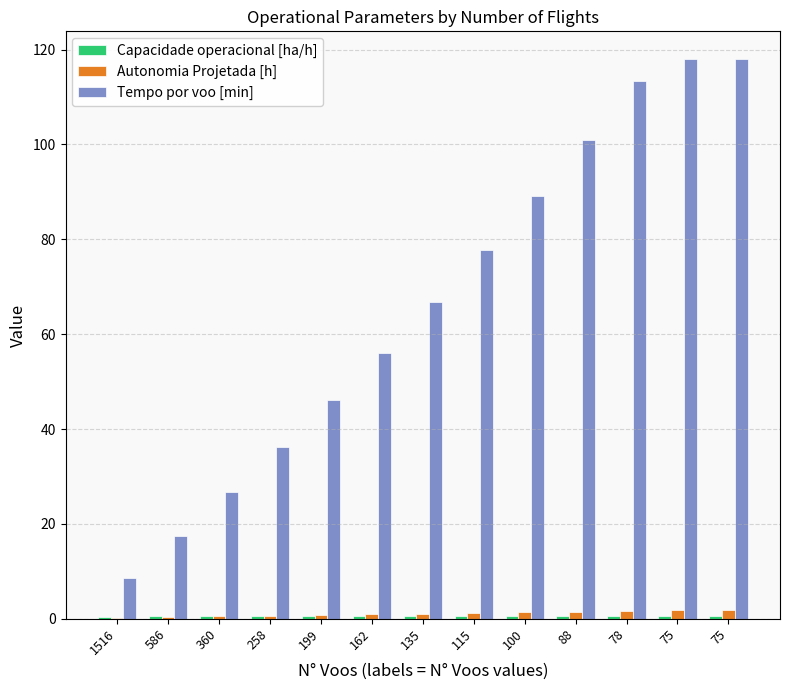

Between 75 and 115, which is larger?

75